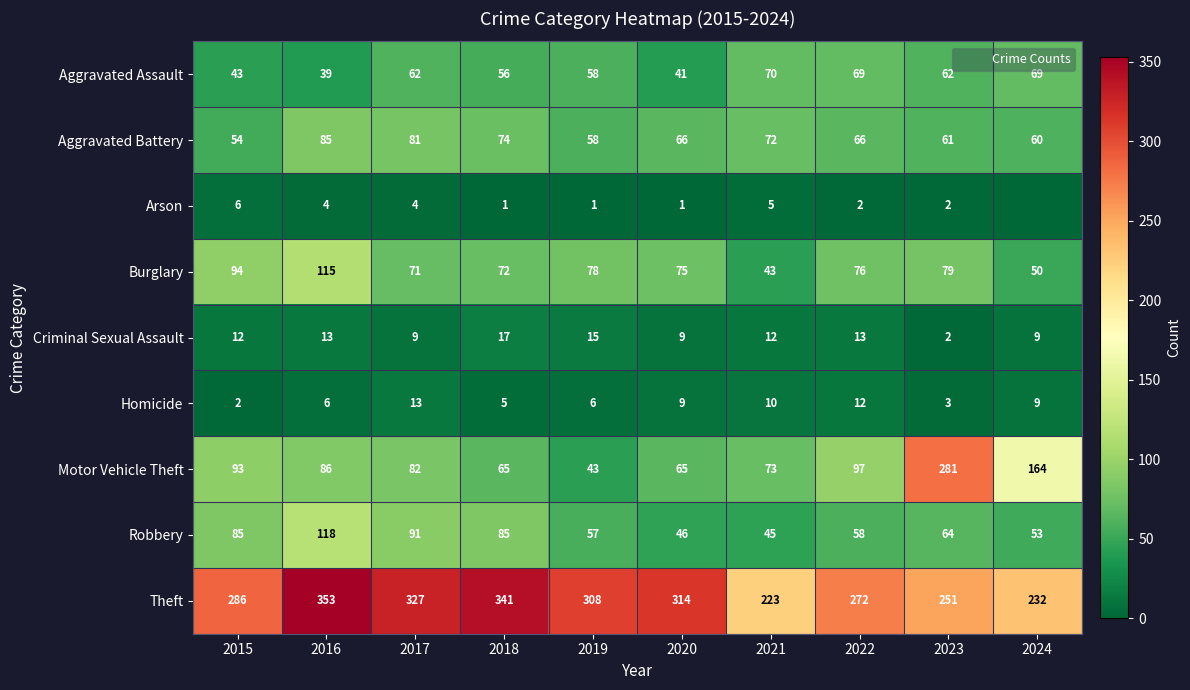

What is the average value of the Arson series?

3